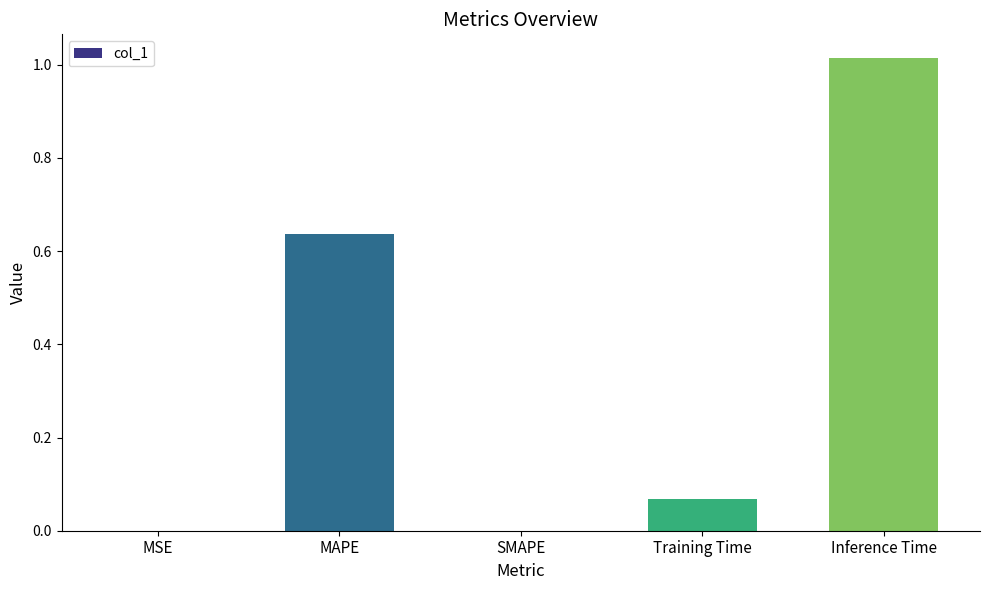

What is the change in value from MSE to Training Time?

+0.1